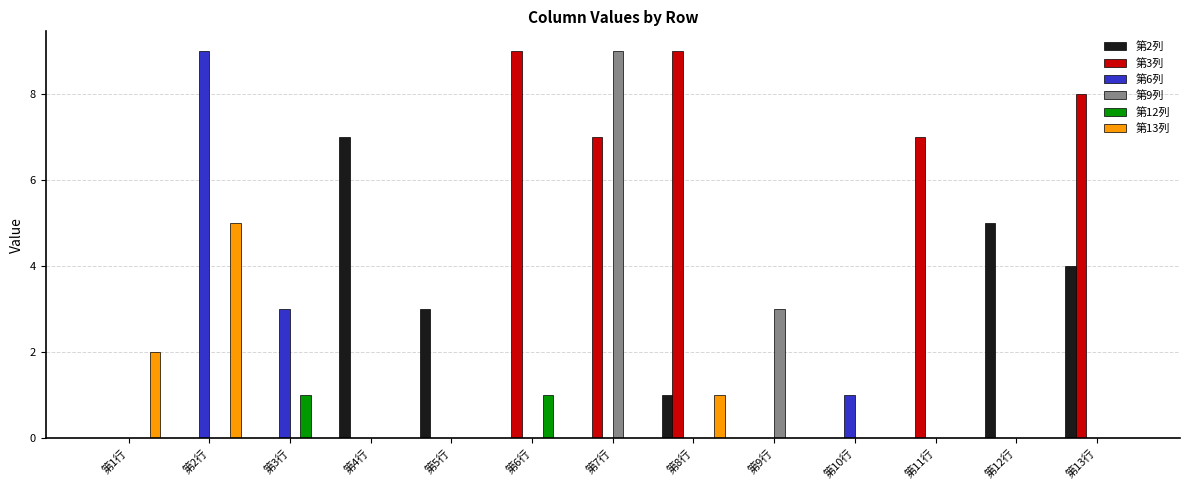

Is it true that 第3列 equals -6 at 第5行?

False